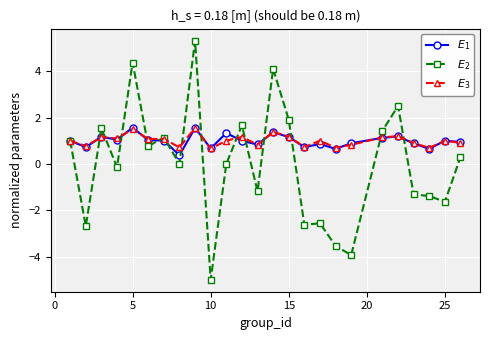

What is the smallest value displayed?

-5.0